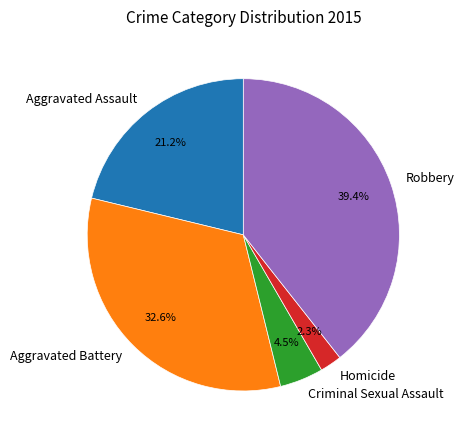

Is Aggravated Battery the majority of the pie?

No